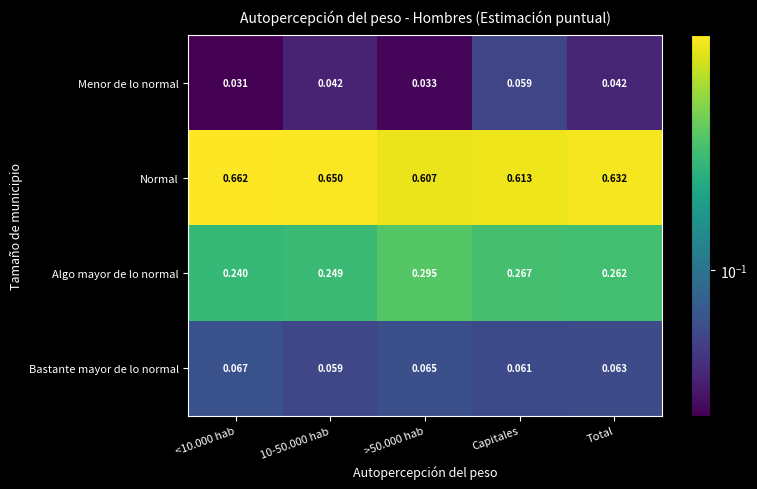

Between <10.000 hab and 10-50.000 hab, which series saw the biggest shift?

Normal